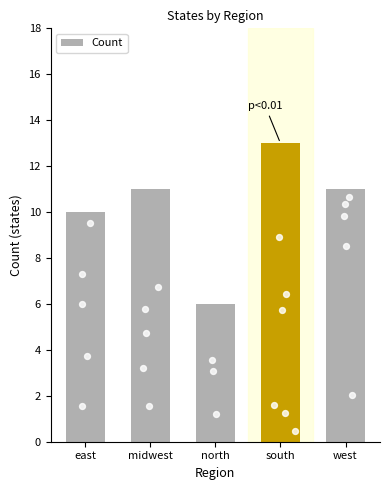

Which has a higher value, east or south?

south